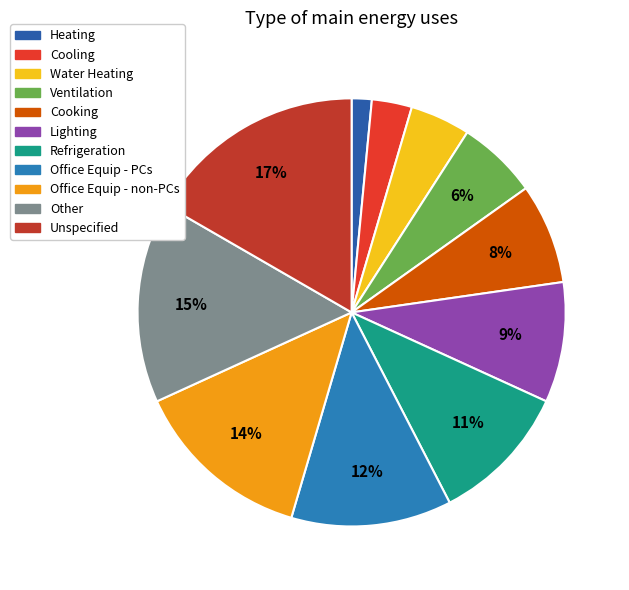

How many segments does this pie chart have?

11